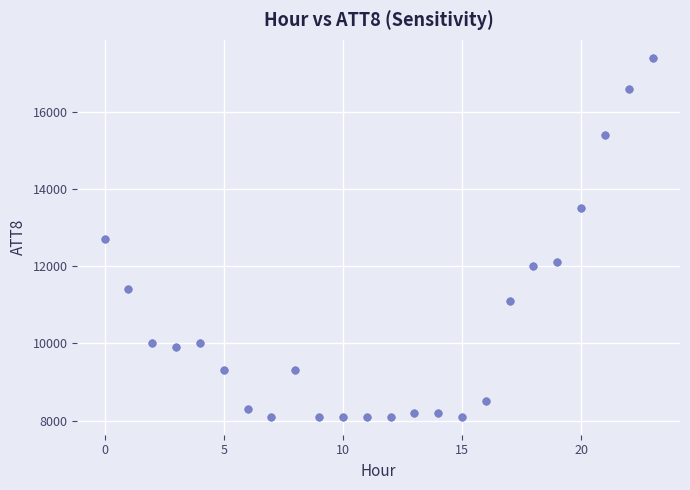

What is the range of Y values (max minus min)?

9300